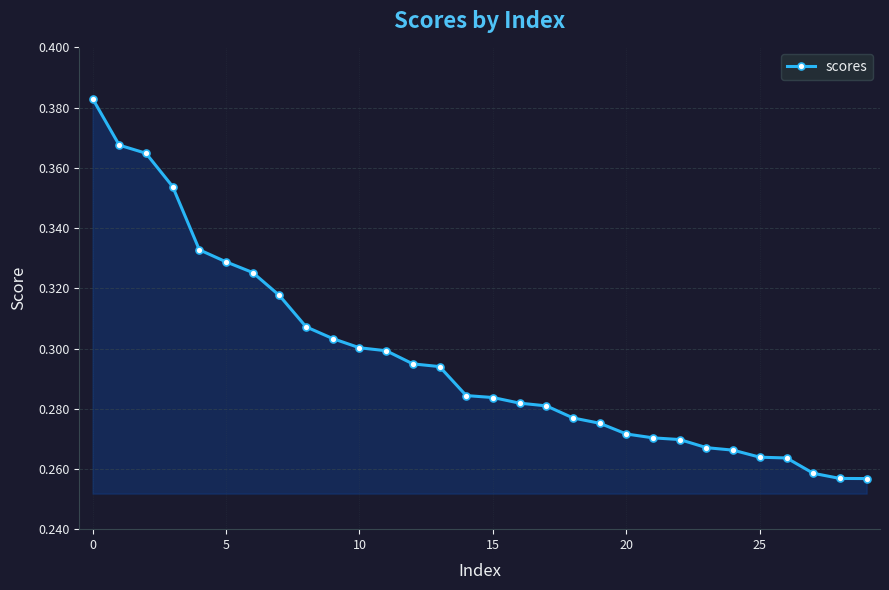

Count the values in the range 0 to 1.

30